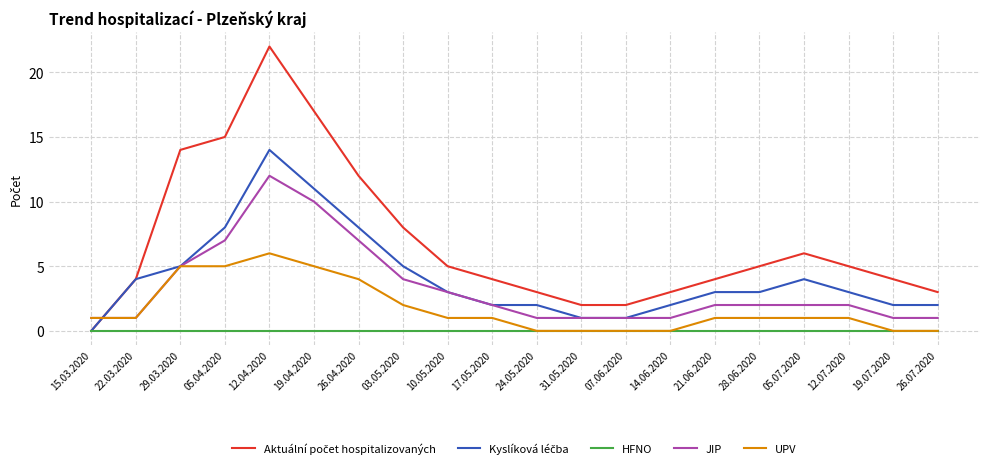

What is the greatest value displayed?

22